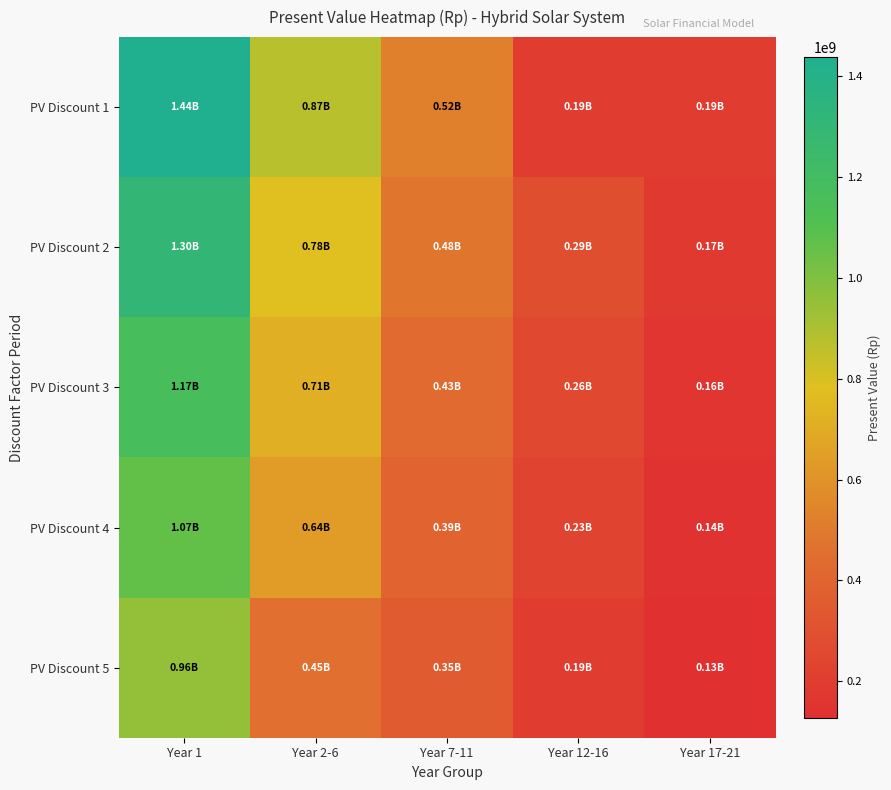

What is the maximum value shown in the chart?

1438186702.9